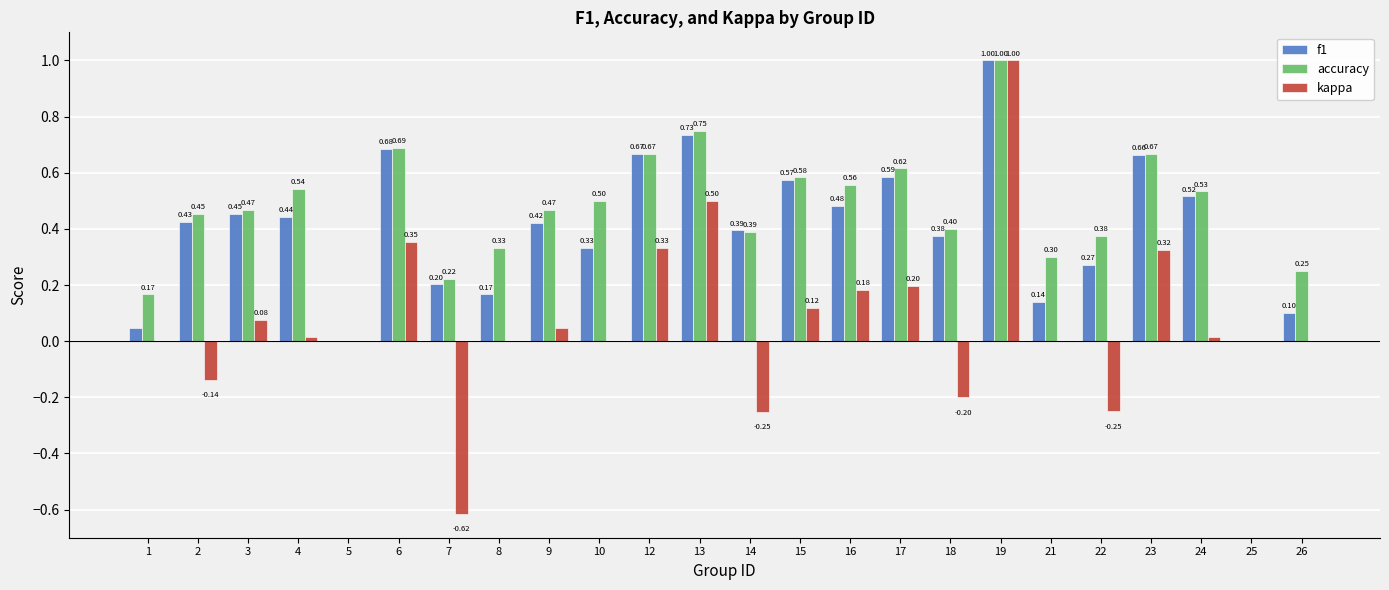

What value does the f1 series have at 19?

1.0